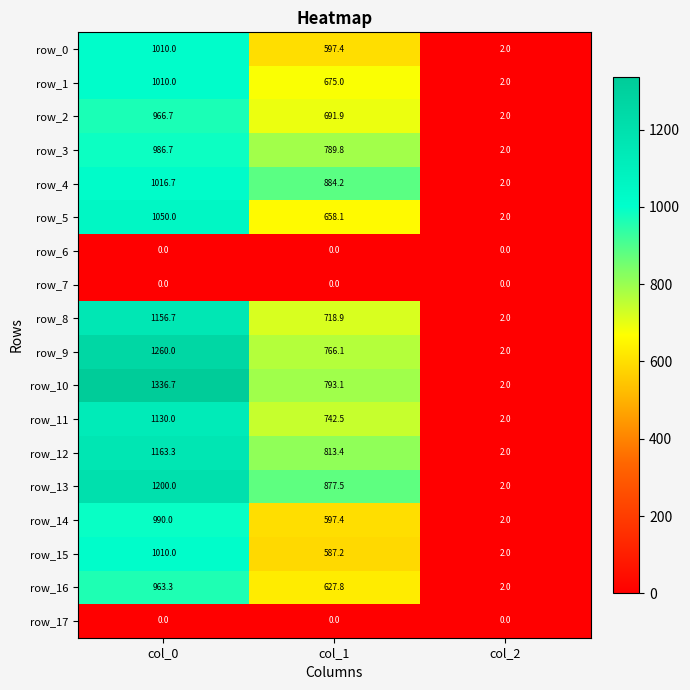

True or false: row_4 has a value of 2.0 at col_2.

True